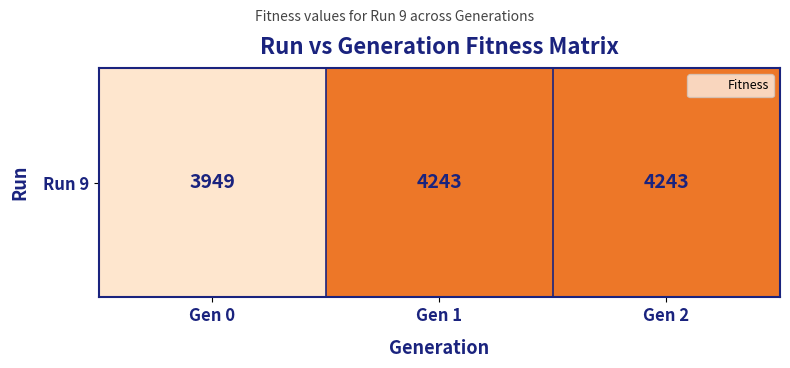

What is the average value?

4145